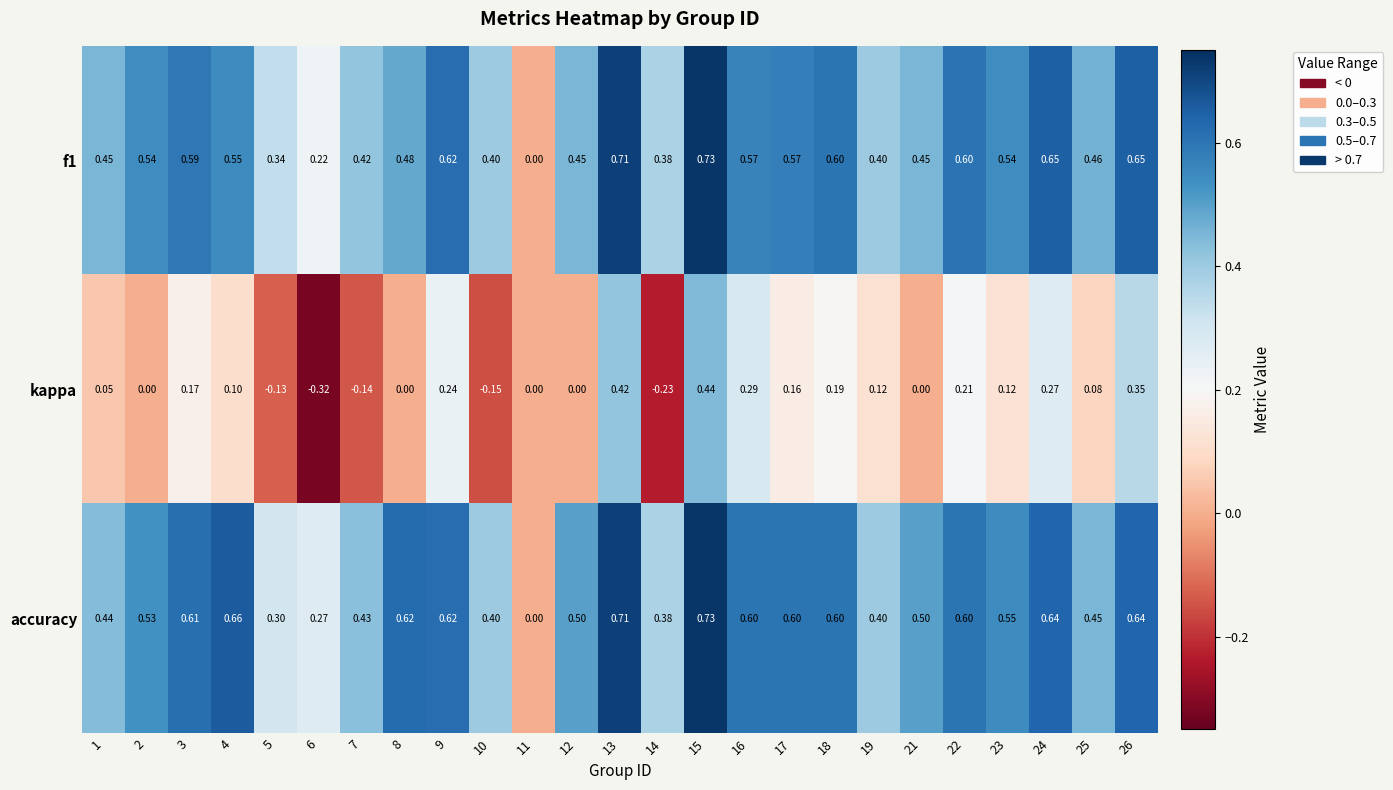

Which series has the largest total across all categories?

accuracy